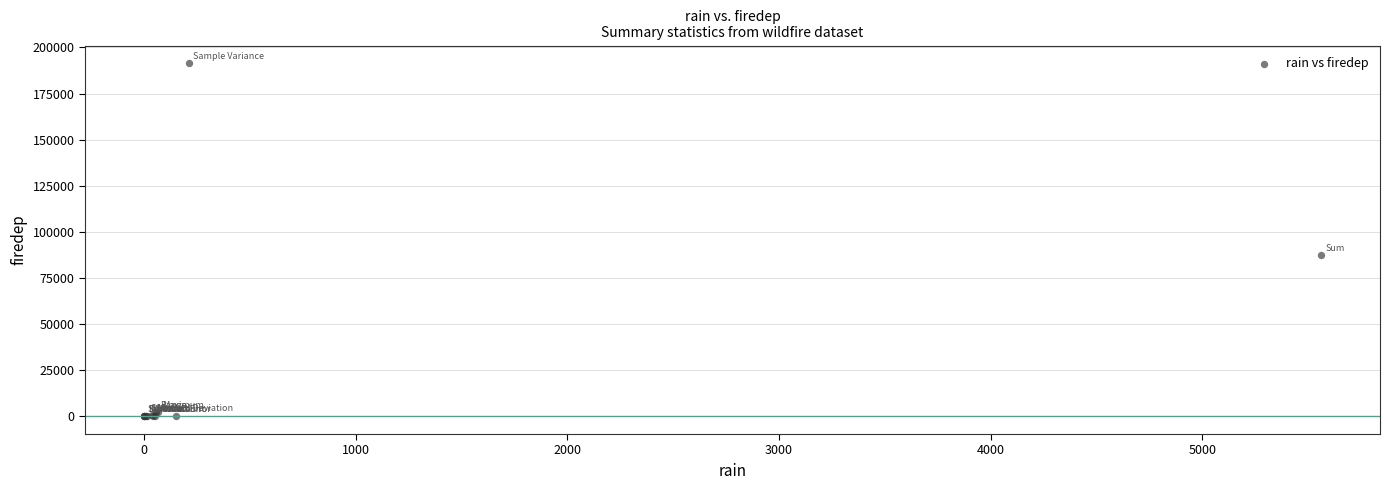

What Y value in the scatter plot is closest to 95724?

87516.0